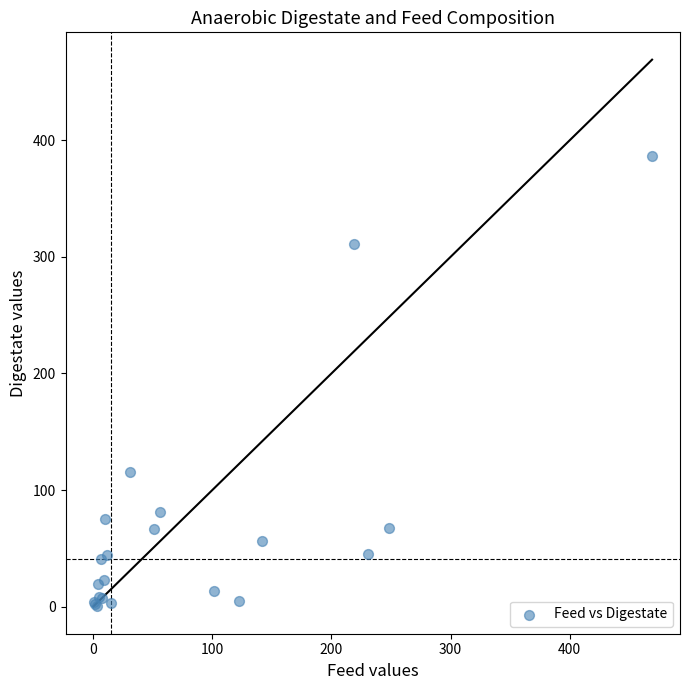

What Y value in the scatter plot is closest to 193?

115.6